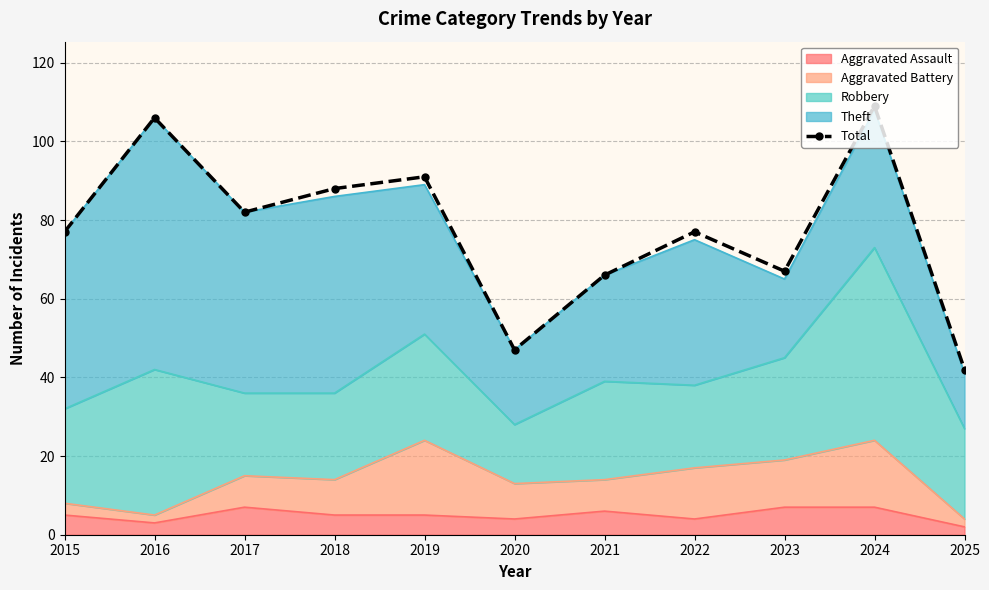

Rank the categories by value from highest to lowest.

2024, 2016, 2019, 2018, 2017, 2015, 2022, 2023, 2021, 2020, 2025